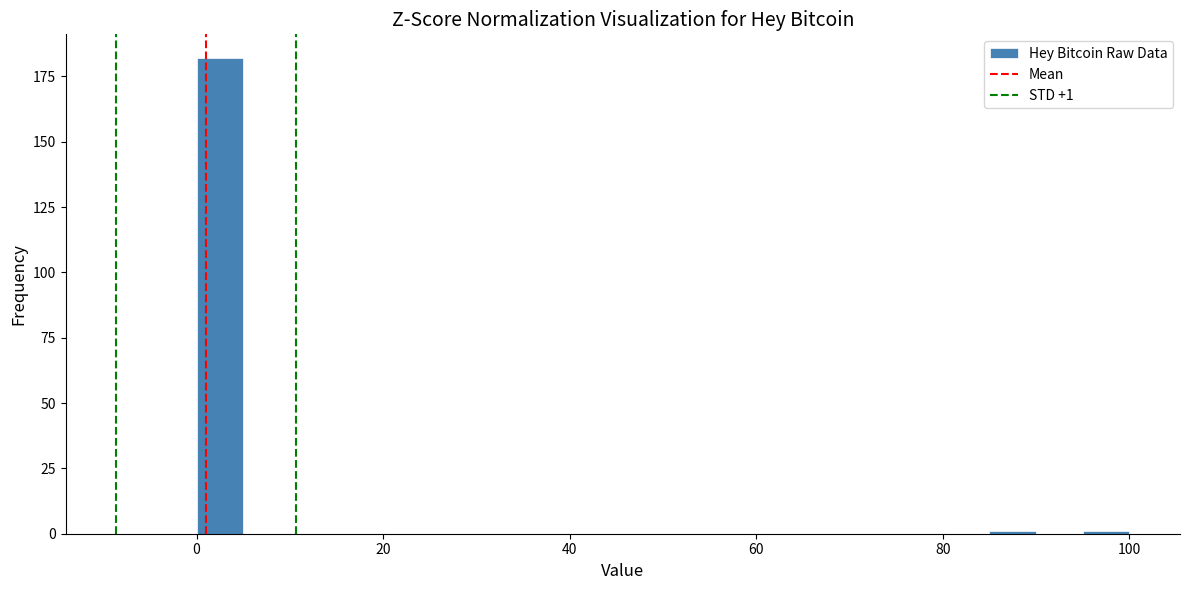

Around what value on the x-axis is the tallest bar? Give the approximate position of its centre, as read against the axis.

2